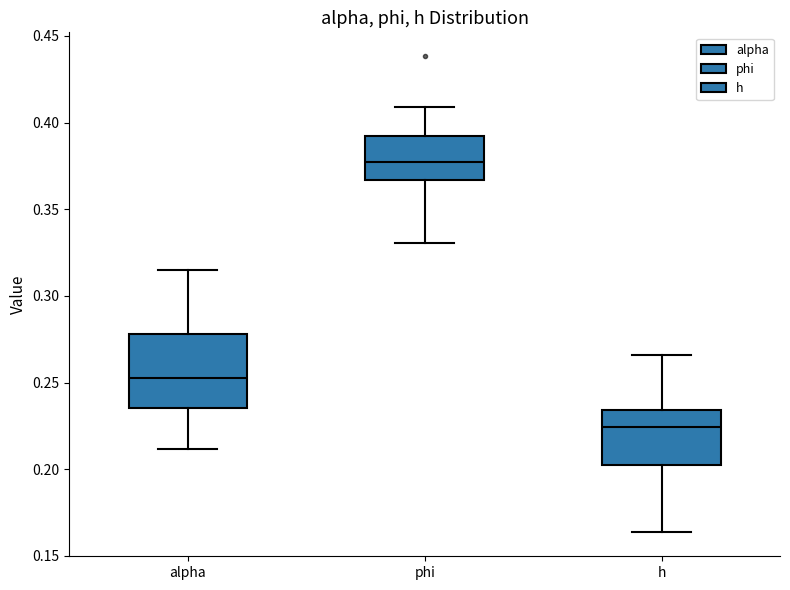

Reading left to right, read every box against the y-axis: the position of its median line, the range the box covers, and the ends of its whiskers. The values are not printed on the chart, so give them approximately, as read against the axis.

alpha: median 0.255, box 0.235 to 0.280, whiskers 0.210 to 0.315
phi: median 0.375, box 0.365 to 0.395, whiskers 0.330 to 0.410
h: median 0.225, box 0.200 to 0.235, whiskers 0.165 to 0.265